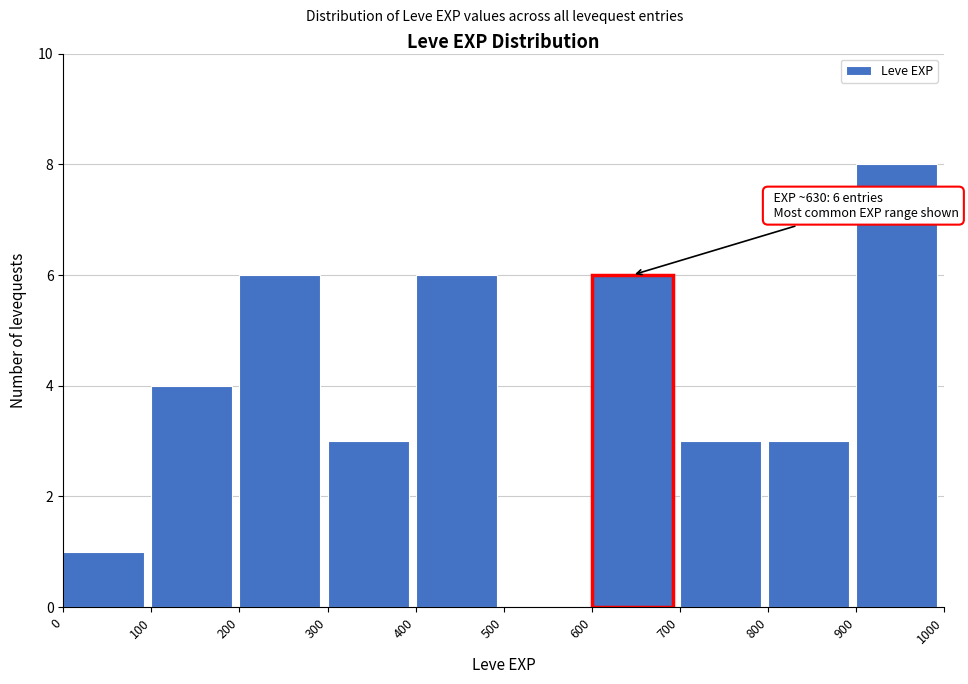

Which range on the x-axis has the tallest bar?

900 to 1000